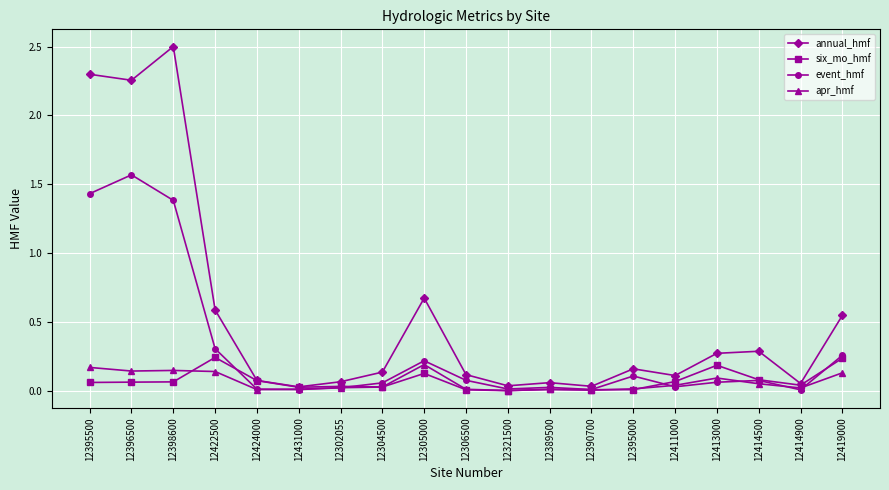

What is the label of the 9th point from the right?

12321500